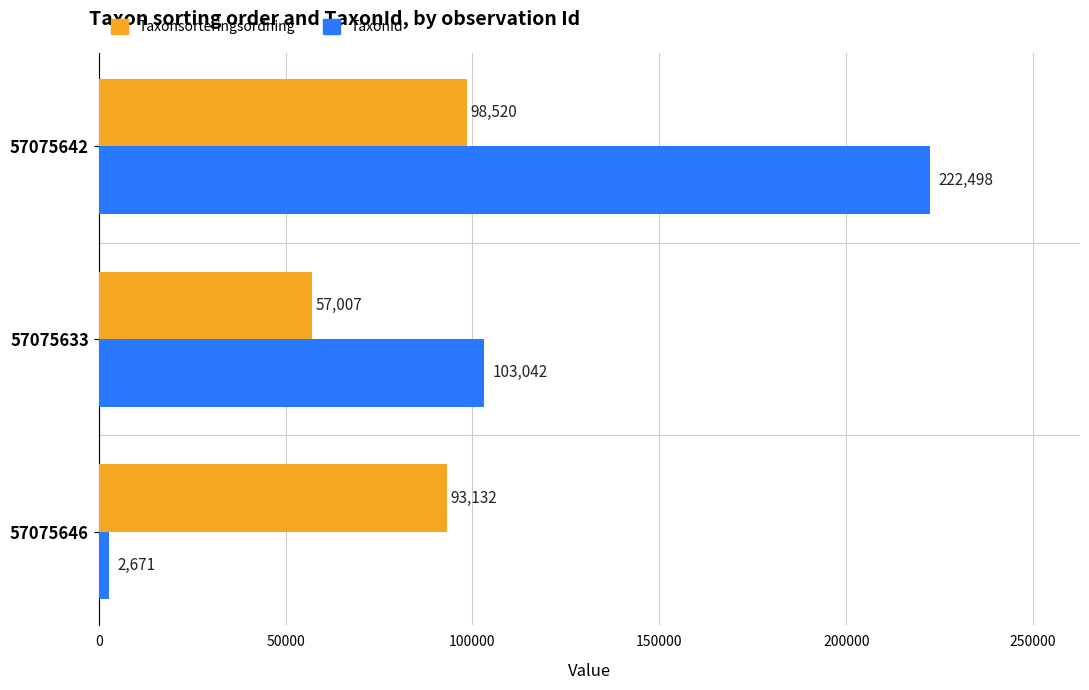

What are all the series names shown in the legend?

Taxonsorteringsordning, TaxonId